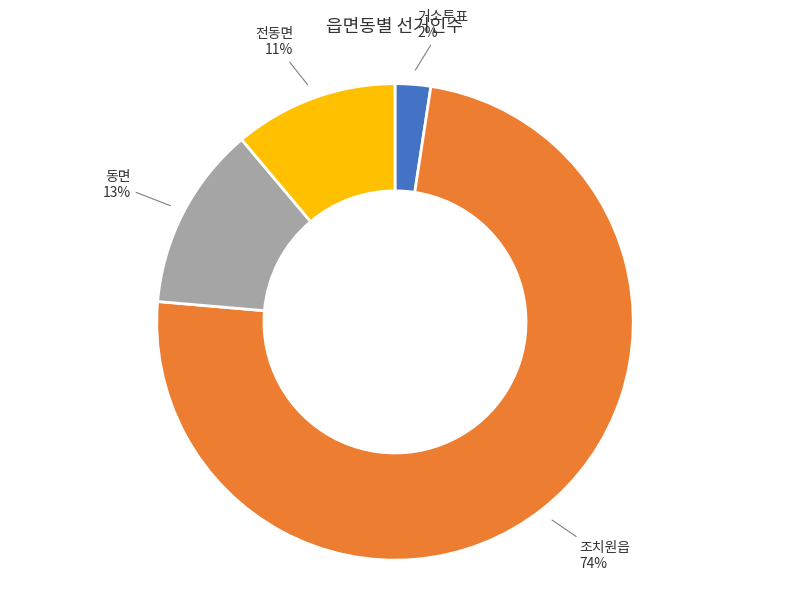

To the nearest percent, what is the average slice percentage?

25%